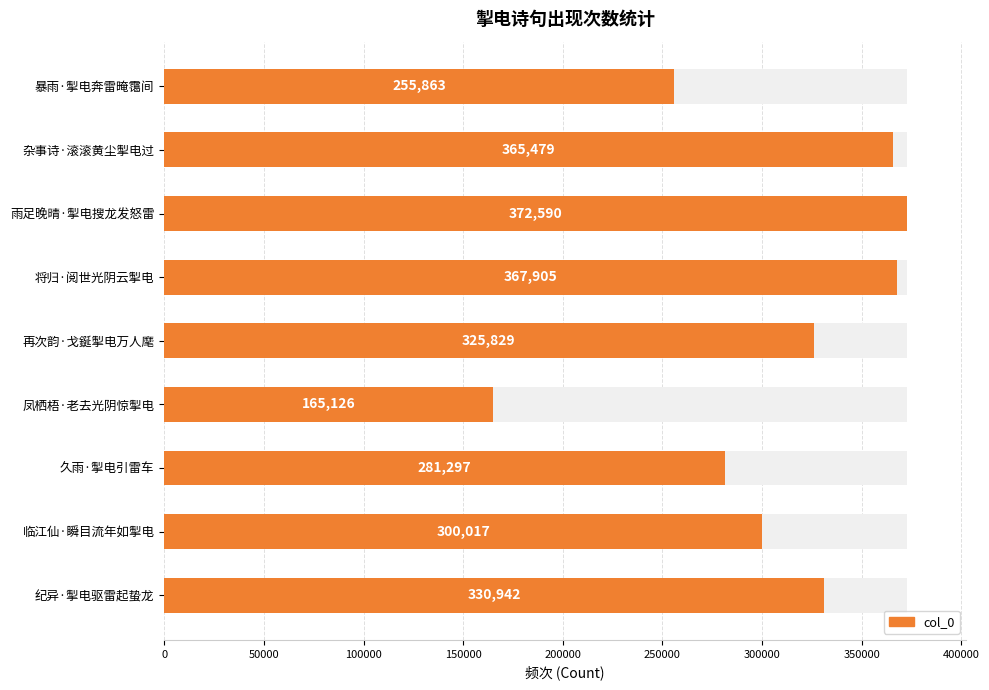

Is it true that the value at 纪异·掣电驱雷起蛰龙 is 230661?

False